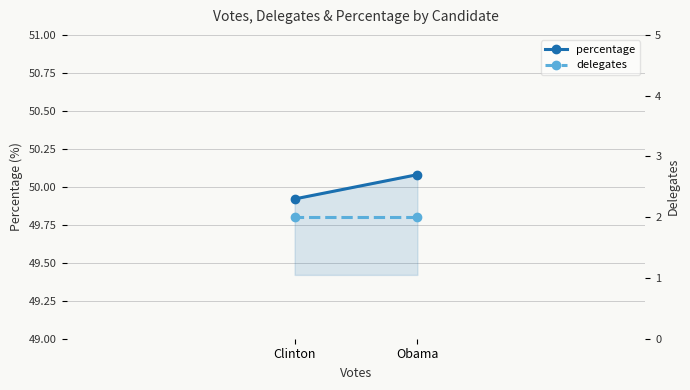

Which category has the highest value in the percentage series?

Obama